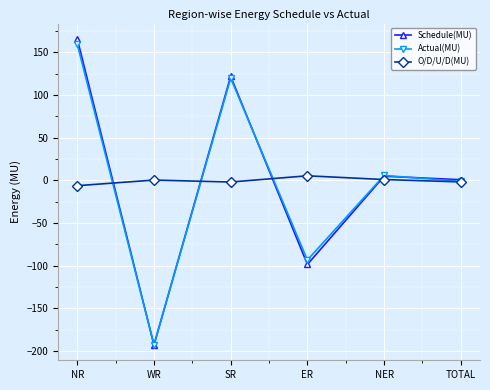

The value of Actual(MU) at ER is -93.4. True or false?

True